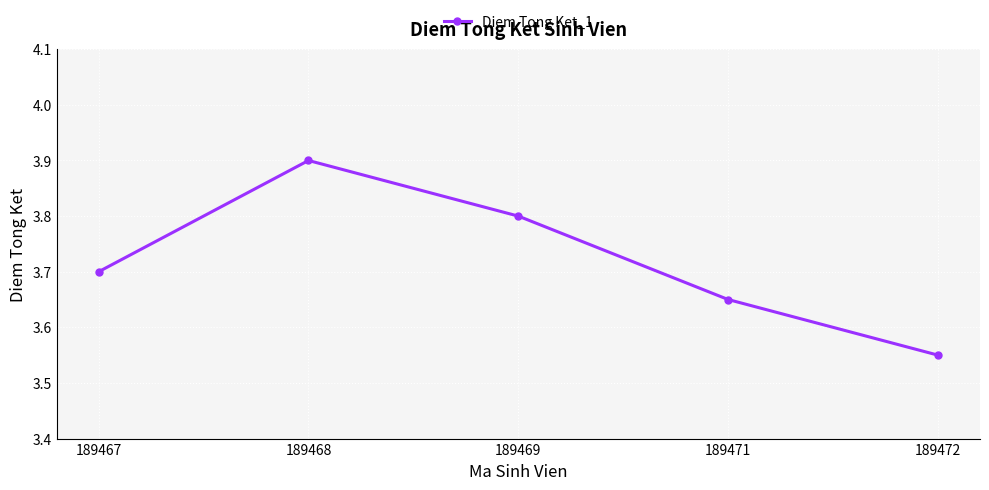

What is the ratio of the value at 189469 to the value at 189468?

1.0